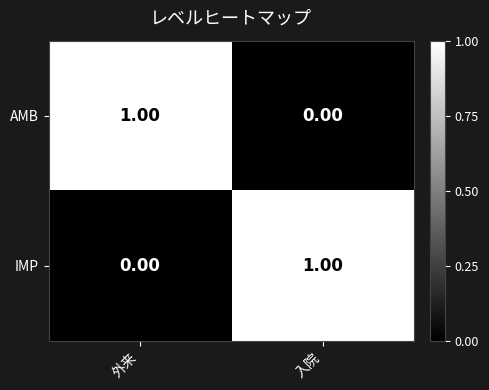

Rank the series at 外来 from highest to lowest value.

AMB, IMP